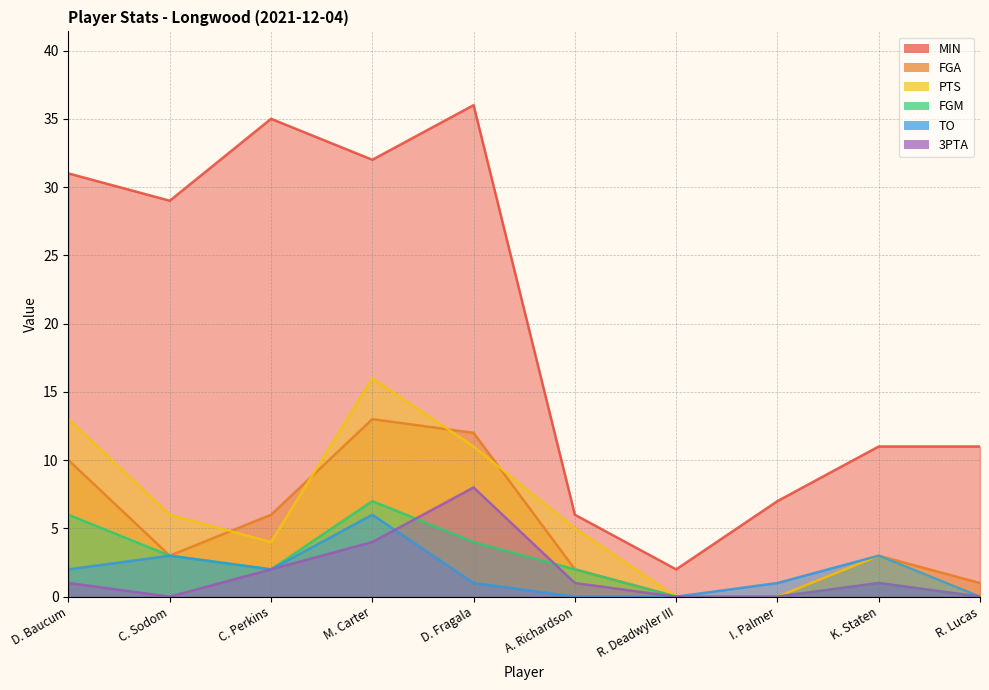

The FGM series shows 0 at R. Lucas. True or false?

True